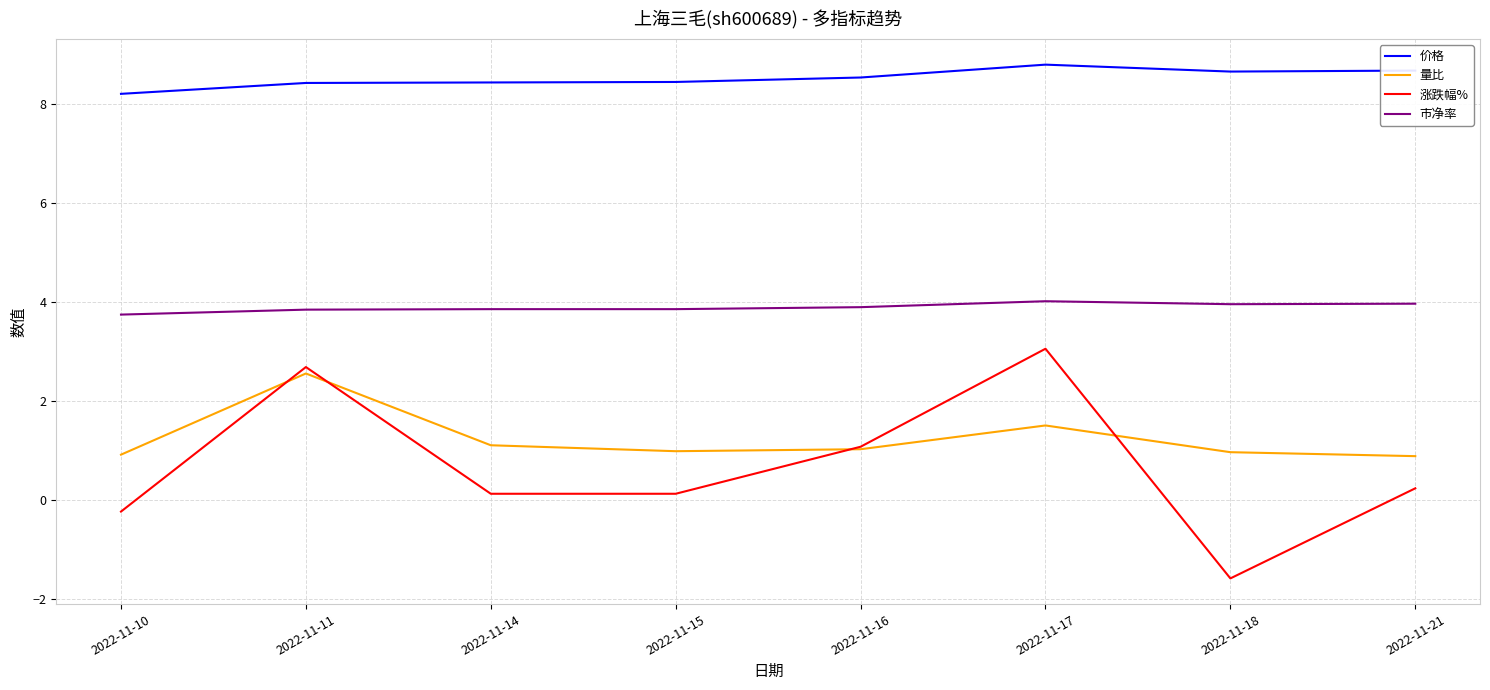

What is the smallest value displayed?

-1.6